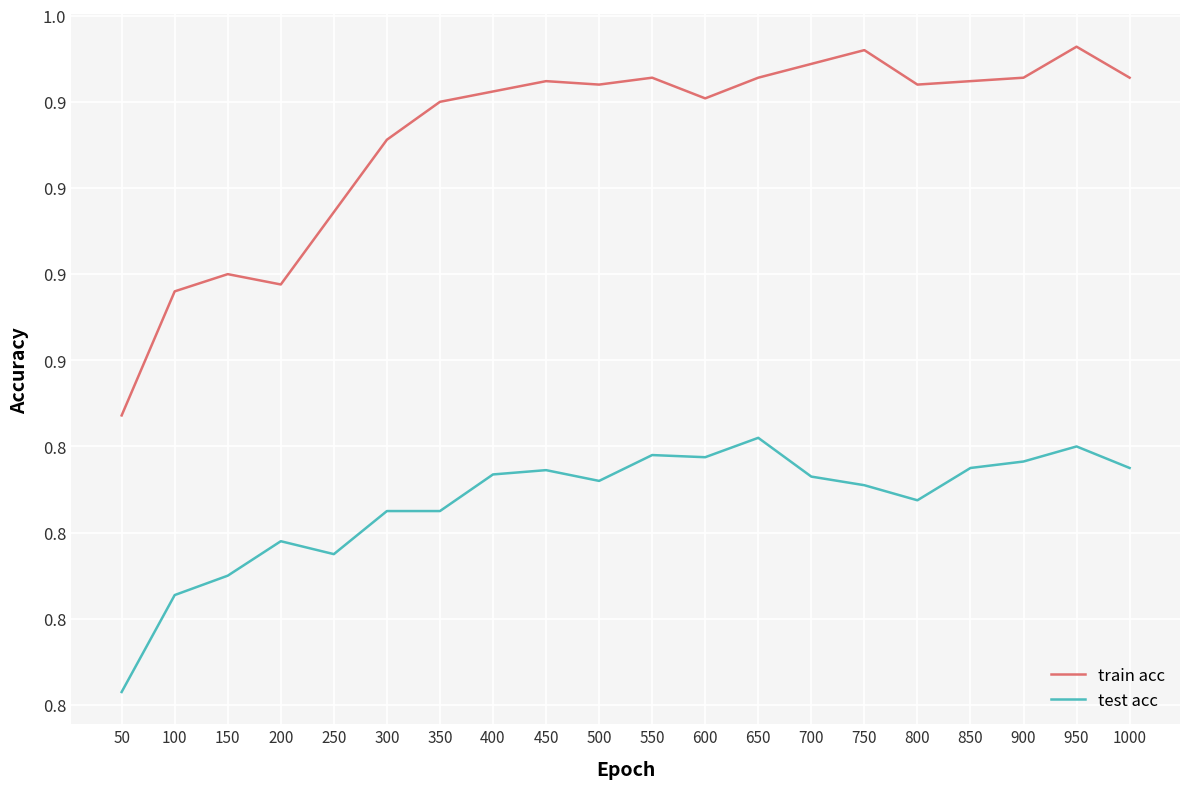

Count the test acc values in the range 0 to 1.

20